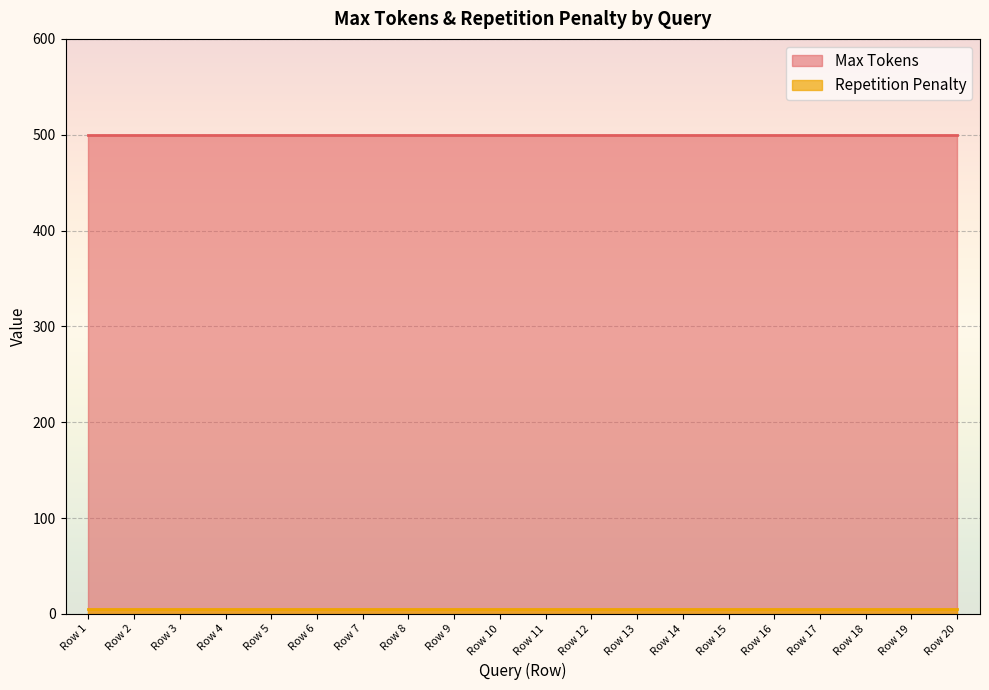

Which category has the lowest value in the Max Tokens series?

Row 1